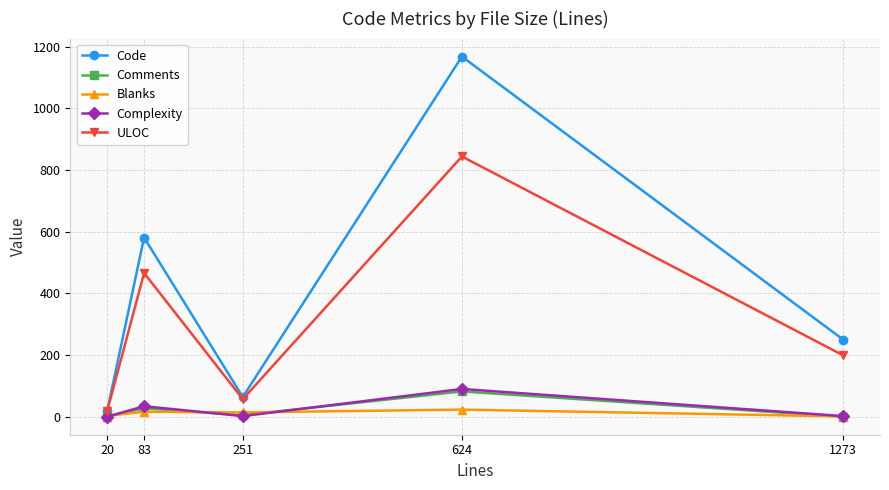

At which category does Comments reach its first local peak?

83